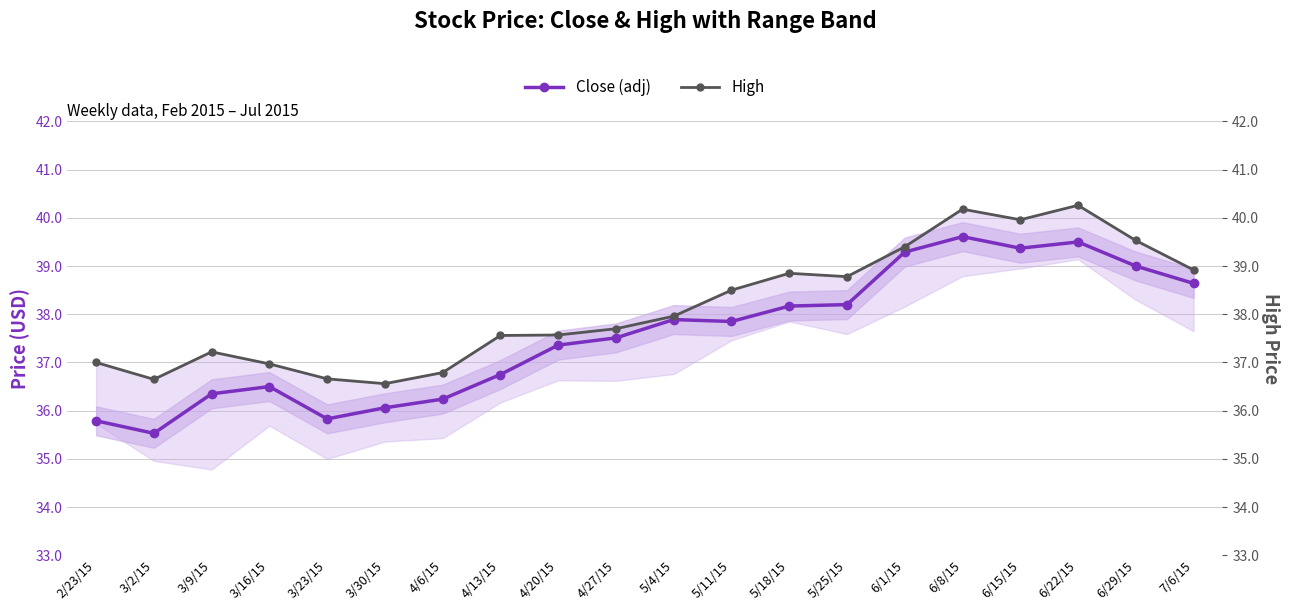

True or false: High and Close (adj) cross at least once.

False